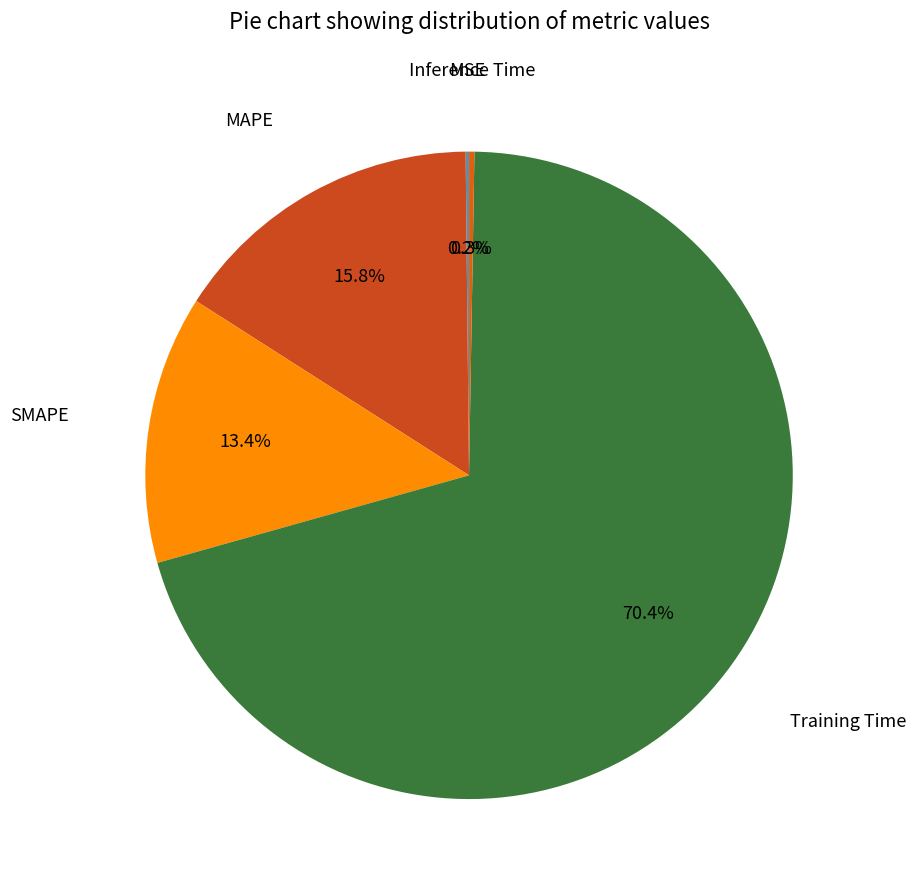

Which slice is the smallest?

MSE